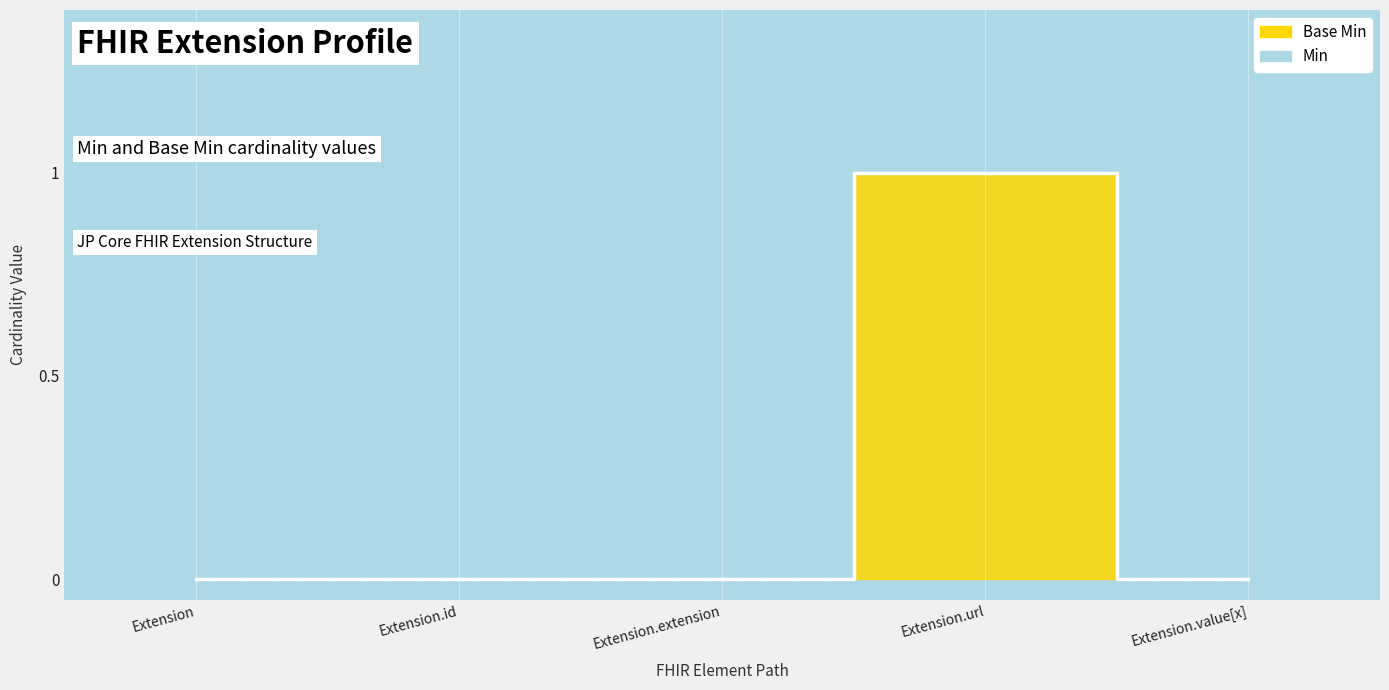

Rank the series at Extension.value[x] from highest to lowest value.

Min line, Base Min line